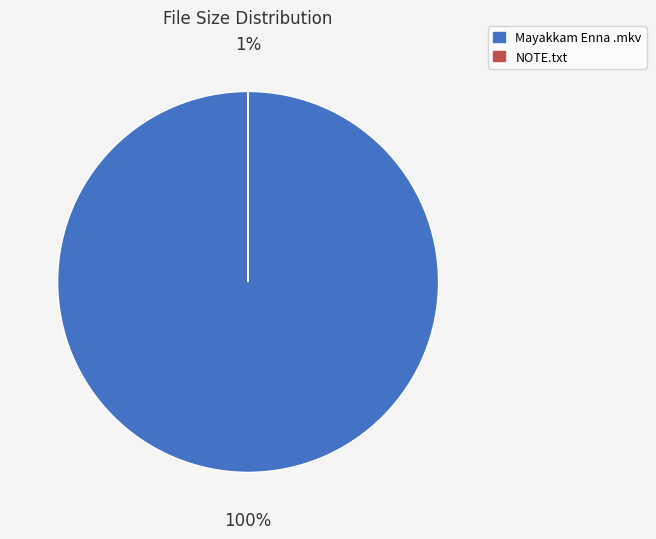

Rank the categories by value from lowest to highest.

NOTE.txt, Mayakkam Enna ~ DvdRip ~ [IYYAPPAN].mkv